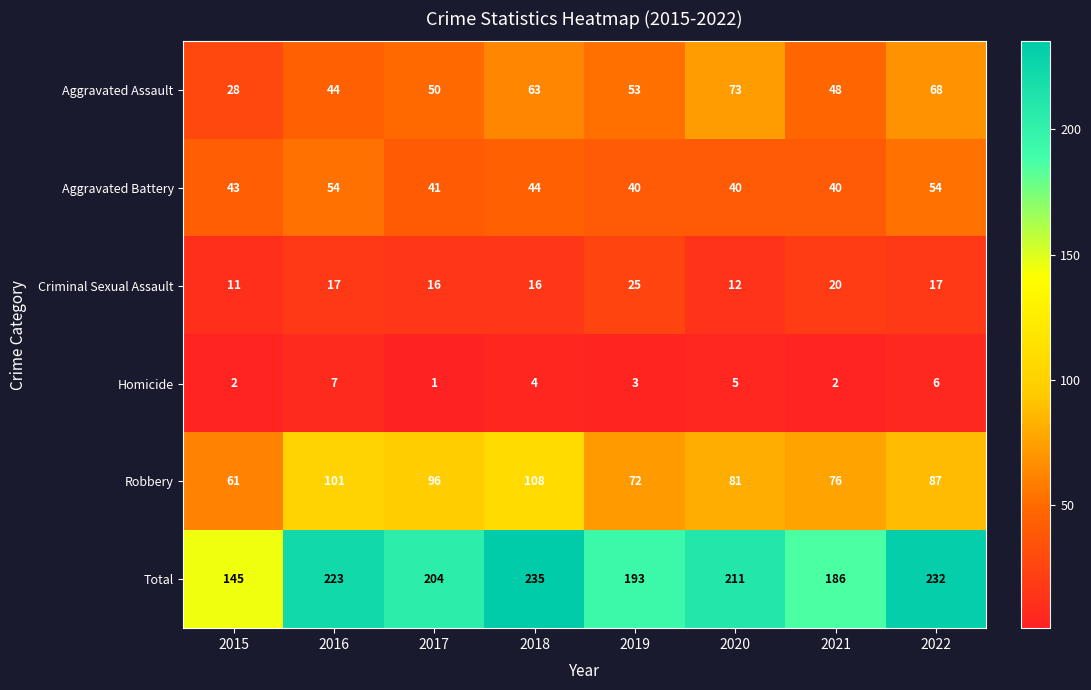

What is the sum of all Robbery values?

682